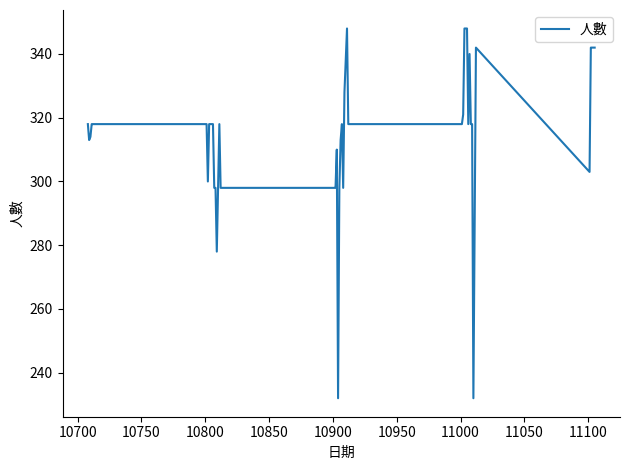

What is the smallest value displayed?

232